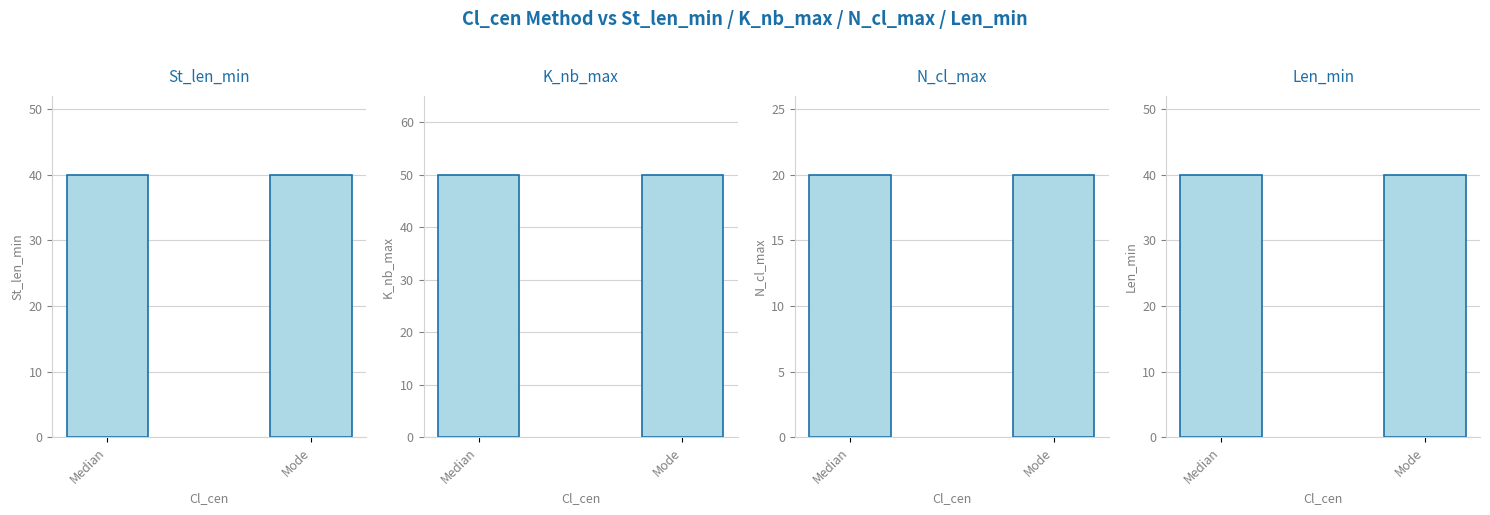

What value does the N_cl_max series have at Mode?

20